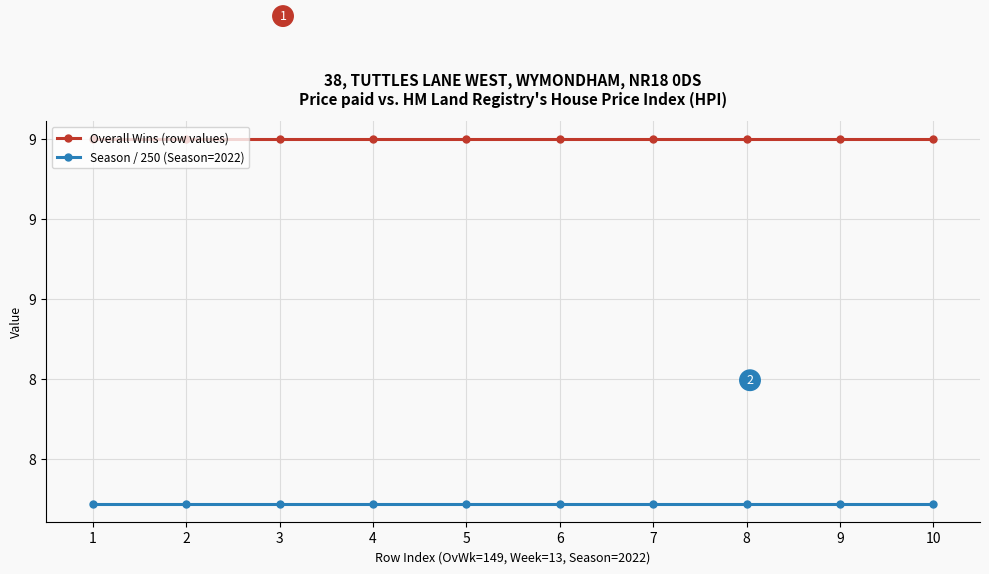

Between 6 and 8, which series saw the biggest shift?

Overall Wins (row values)